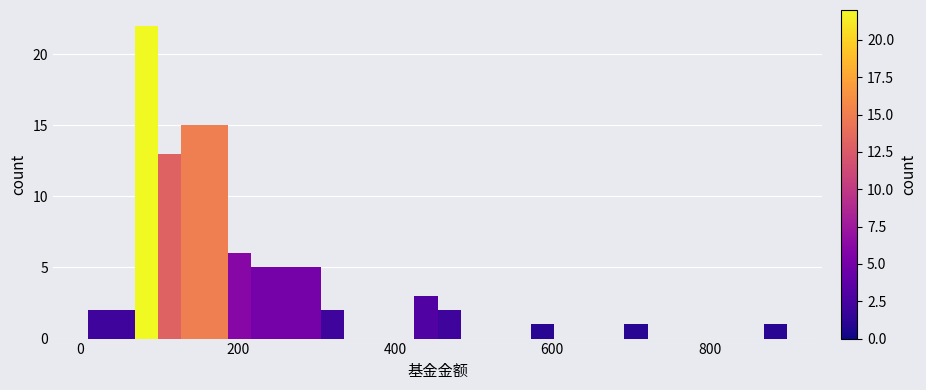

Read against the x-axis, roughly where is the centre of the tallest bar?

80